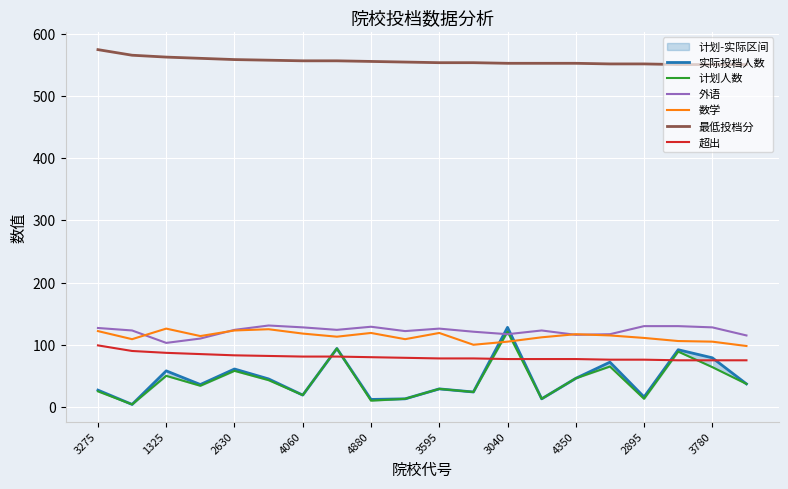

List the series in order of their peak value, highest first.

最低投档分, 外语, 实际投档人数, 数学, 计划人数, 超出